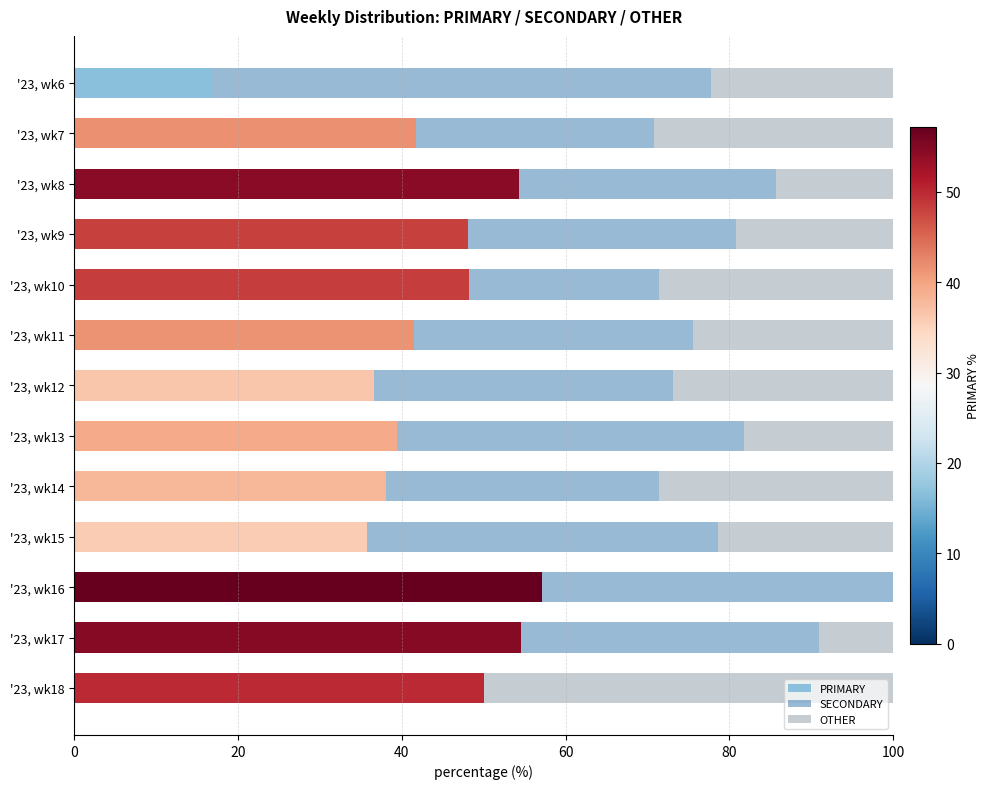

What is the highest value of the PRIMARY series?

57.1